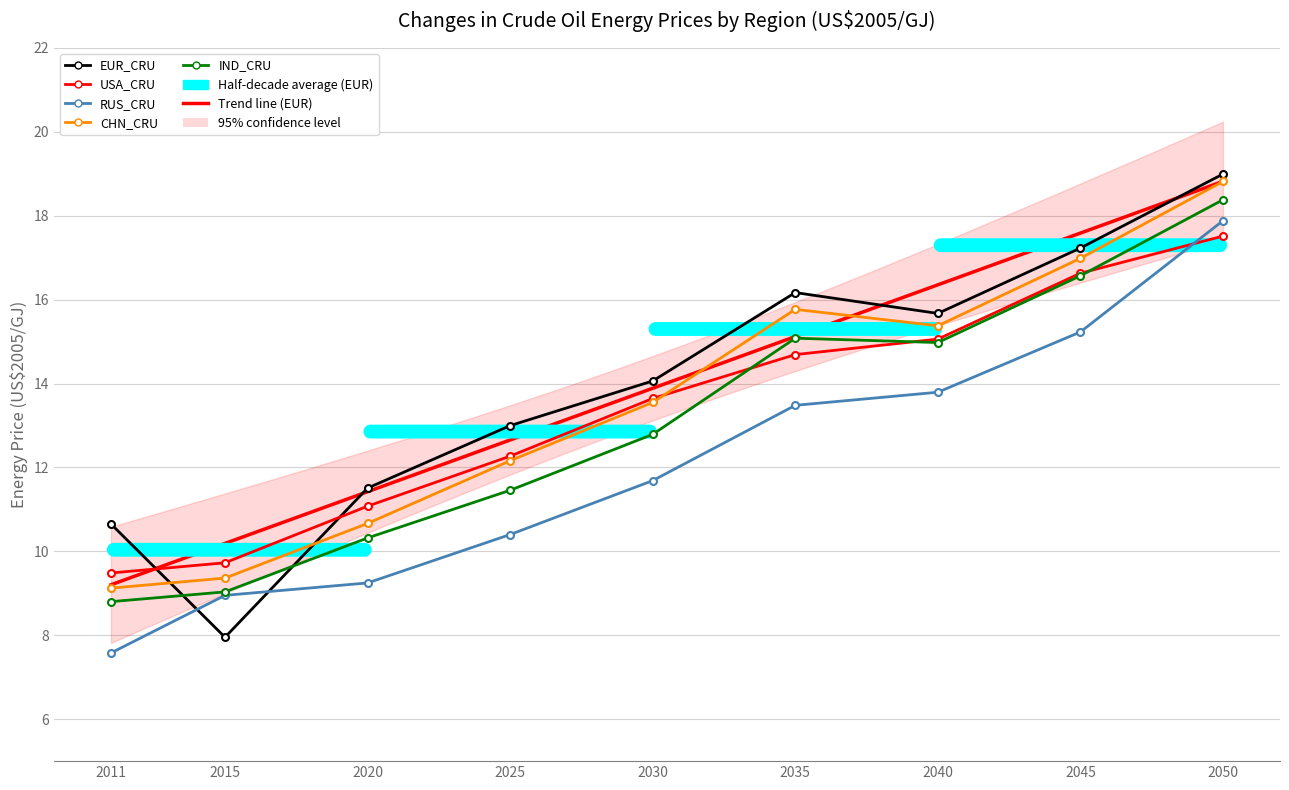

At which label does CHN_CRU first exceed 13?

2030